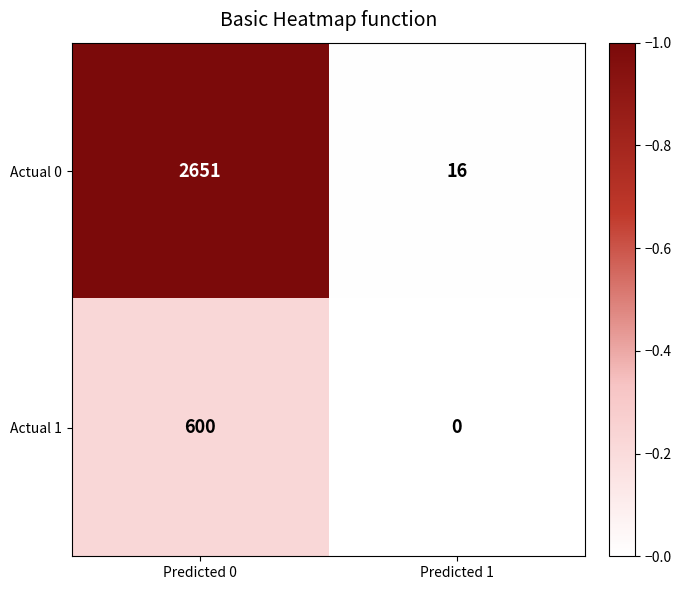

At Predicted 0, list the series in order from smallest to largest.

Actual 1, Actual 0